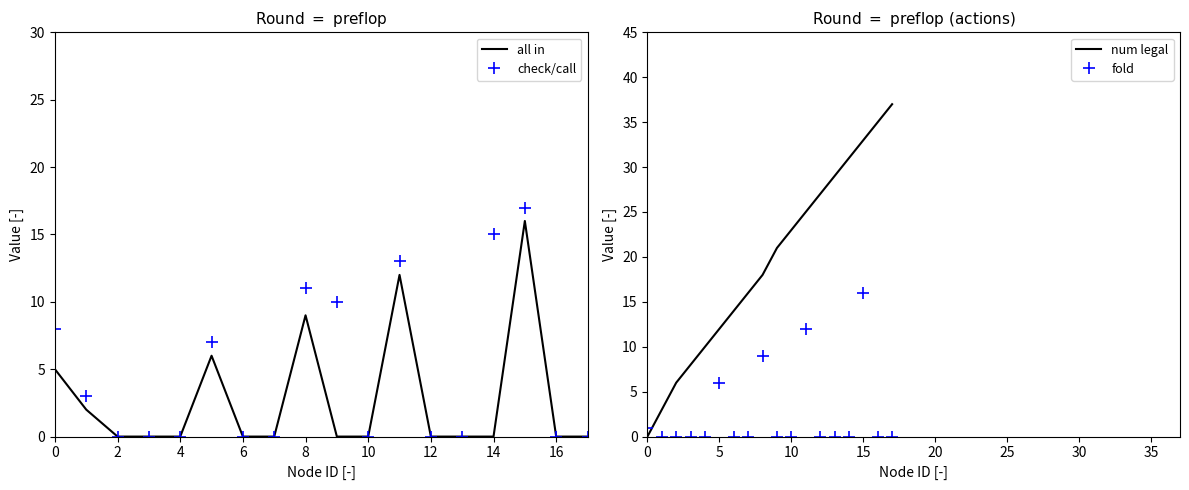

The value of fold at 12 is -9. True or false?

False